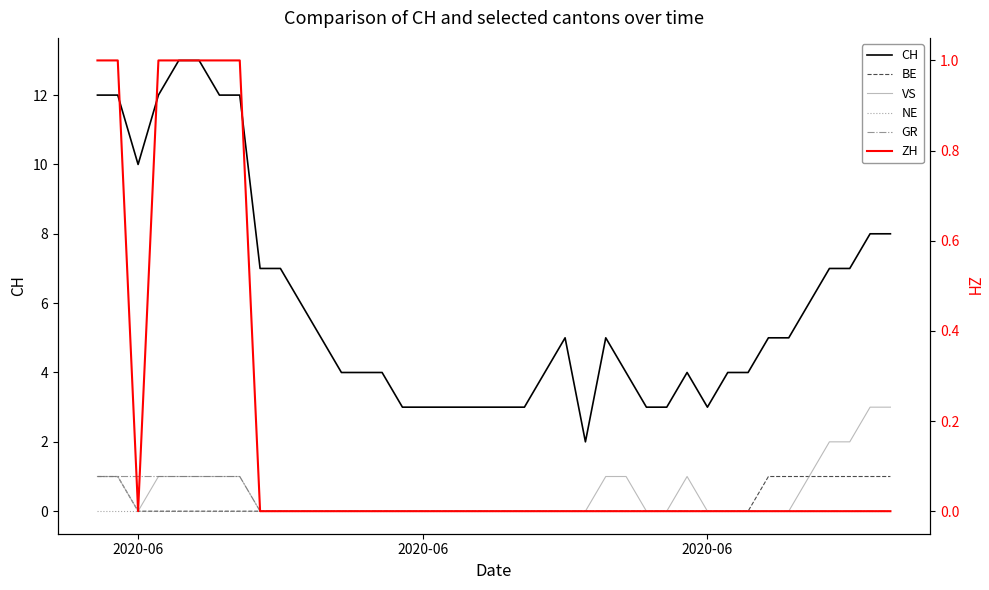

True or false: GR has a value of 0 at 35.

False